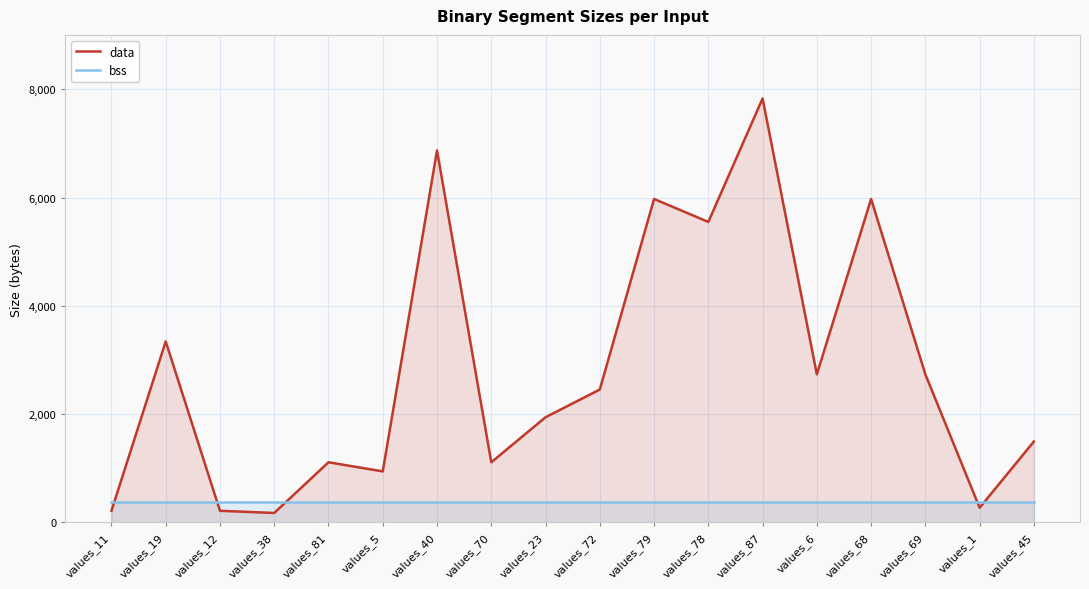

The data series shows 595 at values_6. True or false?

False